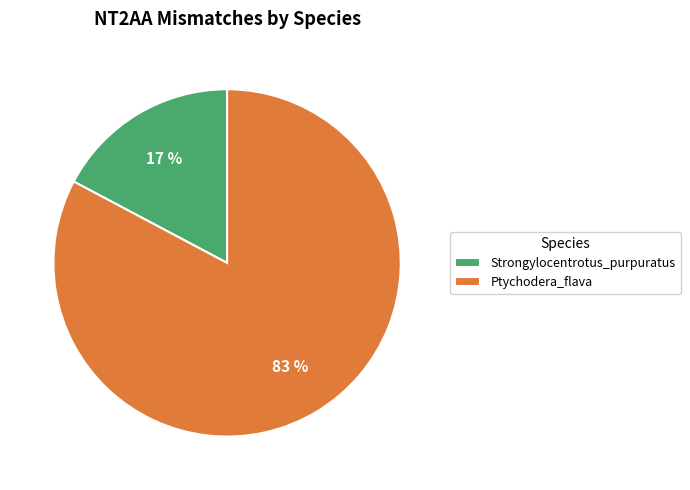

What is the largest slice in the pie chart?

Ptychodera_flava